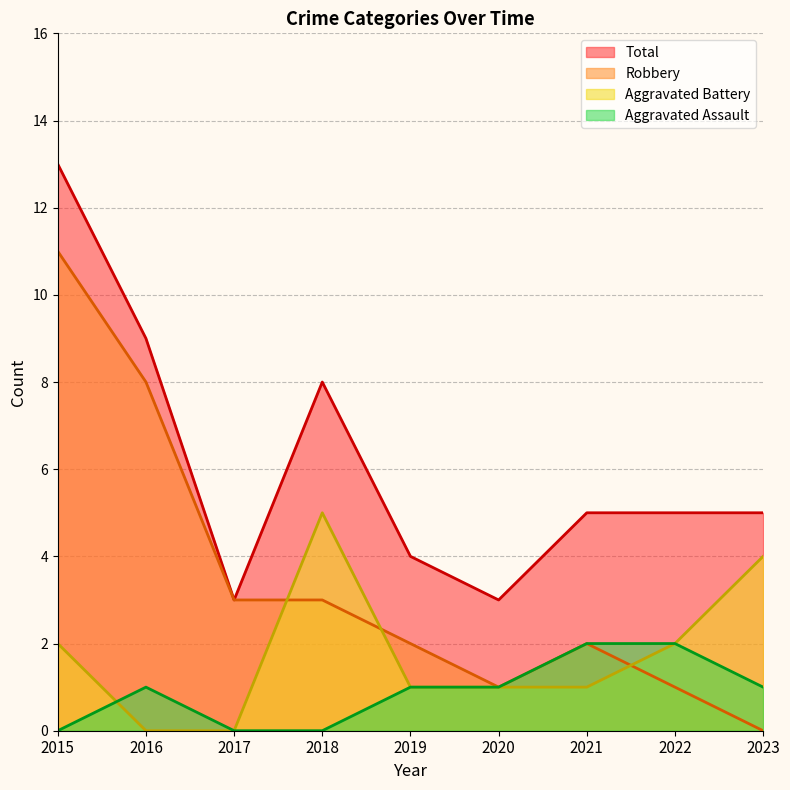

List the series in order of their overall mean, highest first.

Total, Robbery, Aggravated Battery, Aggravated Assault